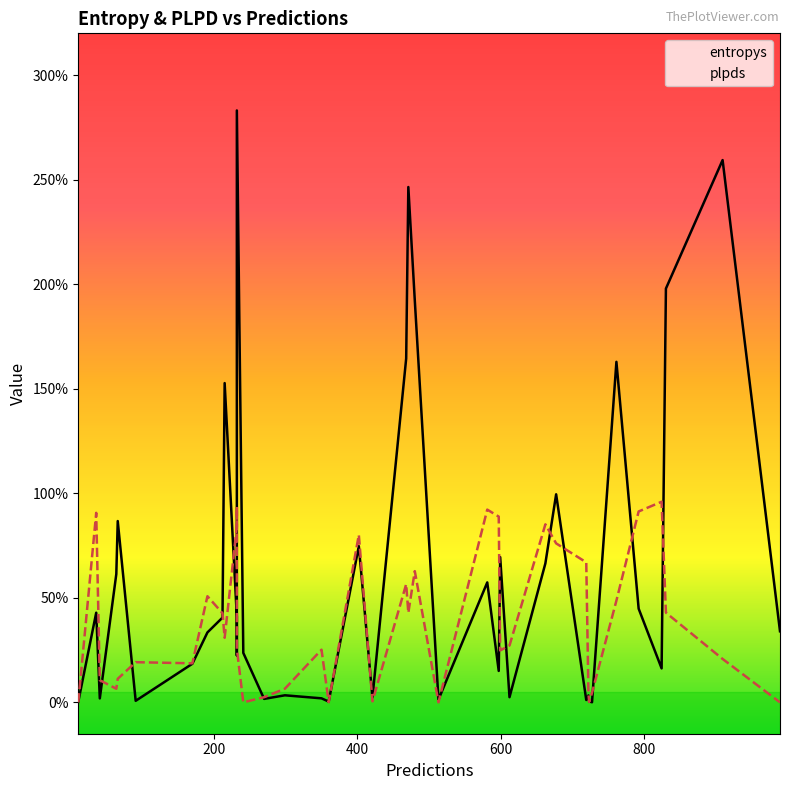

Which series has the largest total across all categories?

entropys